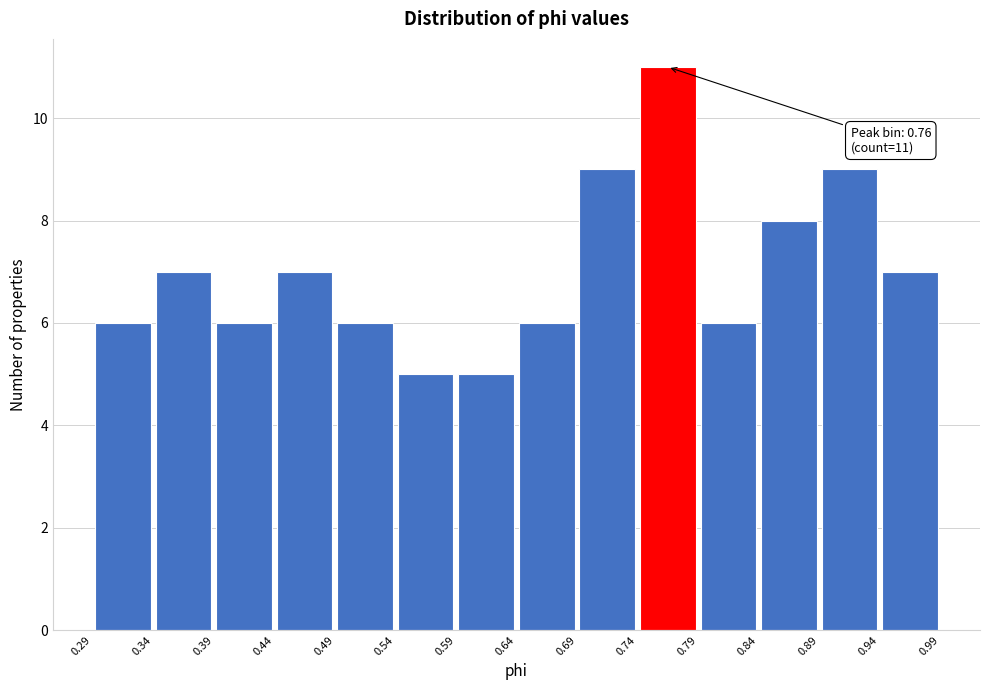

Which range on the x-axis has the tallest bar?

0.74 to 0.79